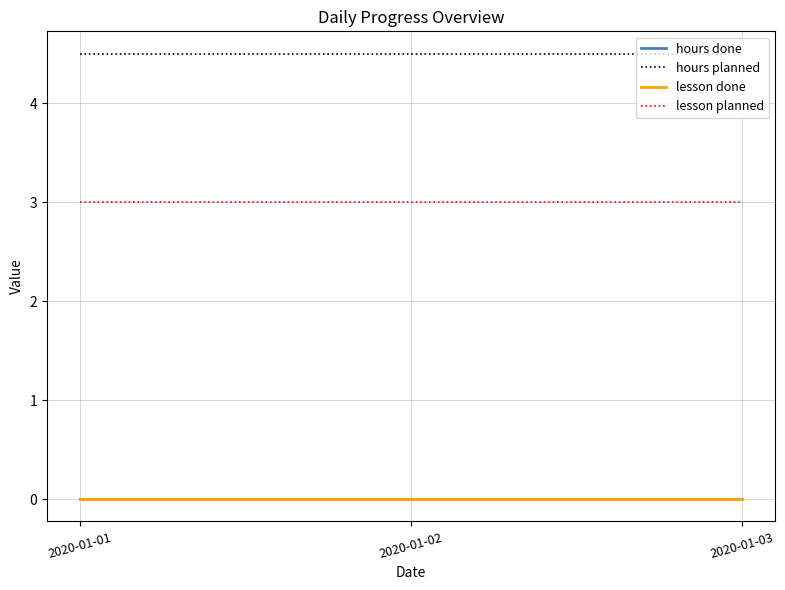

Does the chart have visible grid lines?

Yes